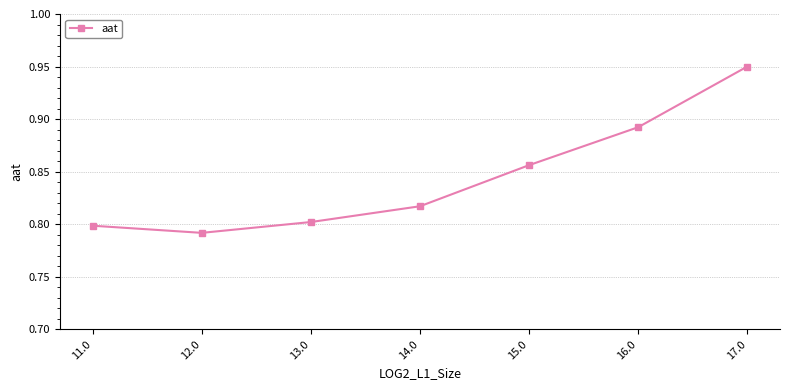

Which label corresponds to the smallest value in the chart?

12.0